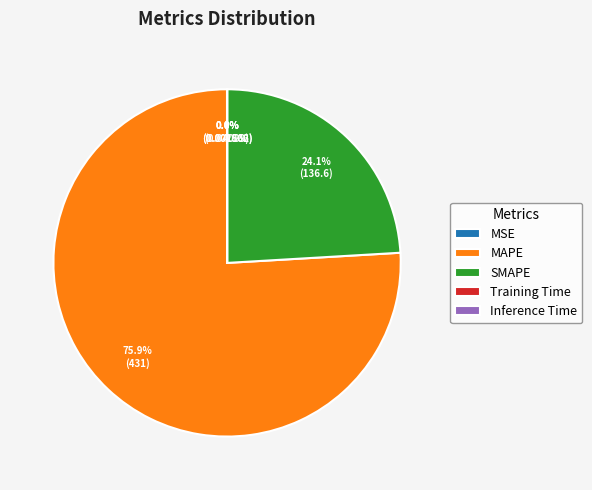

Which has a higher value, SMAPE or MAPE?

MAPE